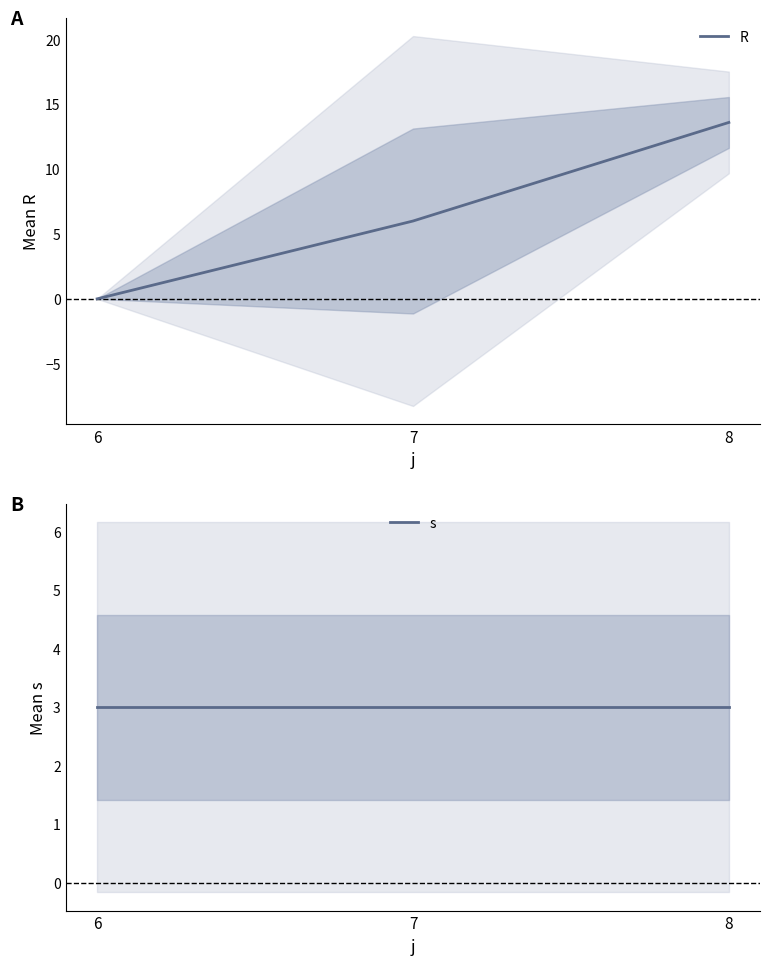

Read the R value at 8.

13.6